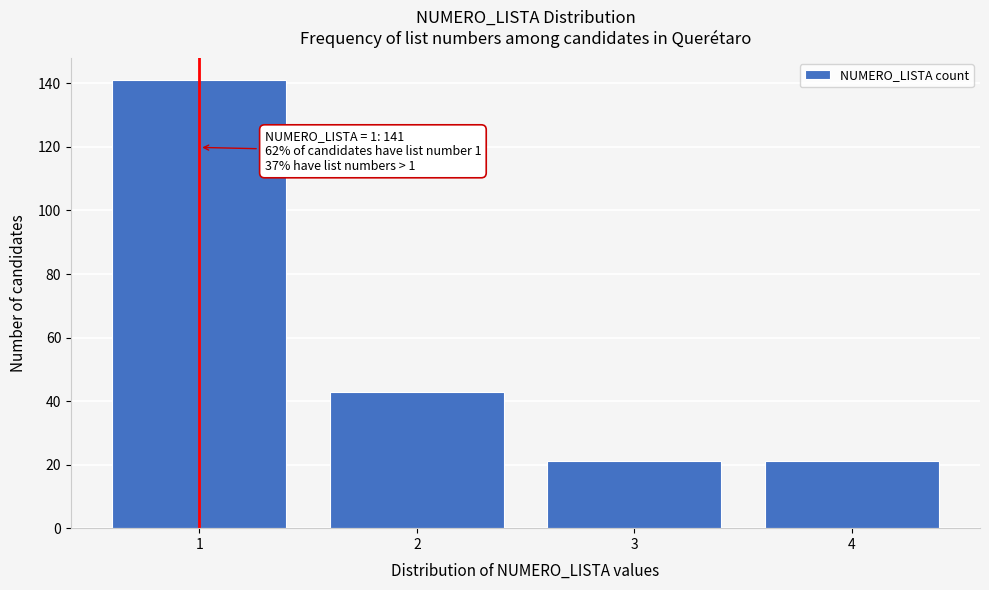

Reading left to right, transcribe all the data shown in this chart.

141	43	21	21